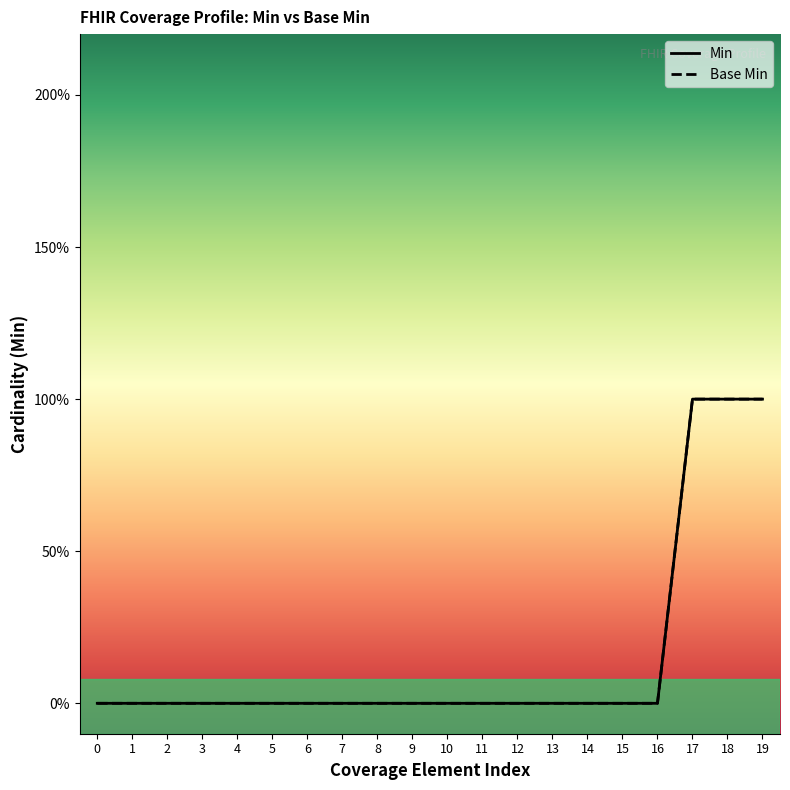

Reading right to left, extract all data points from this chart.

Min: 19=1	18=1	17=1	16=0	15=0	14=0	13=0	12=0	11=0	10=0	9=0	8=0	7=0	6=0	5=0	4=0	3=0	2=0	1=0	0=0
Base Min: 19=1	18=1	17=1	16=0	15=0	14=0	13=0	12=0	11=0	10=0	9=0	8=0	7=0	6=0	5=0	4=0	3=0	2=0	1=0	0=0